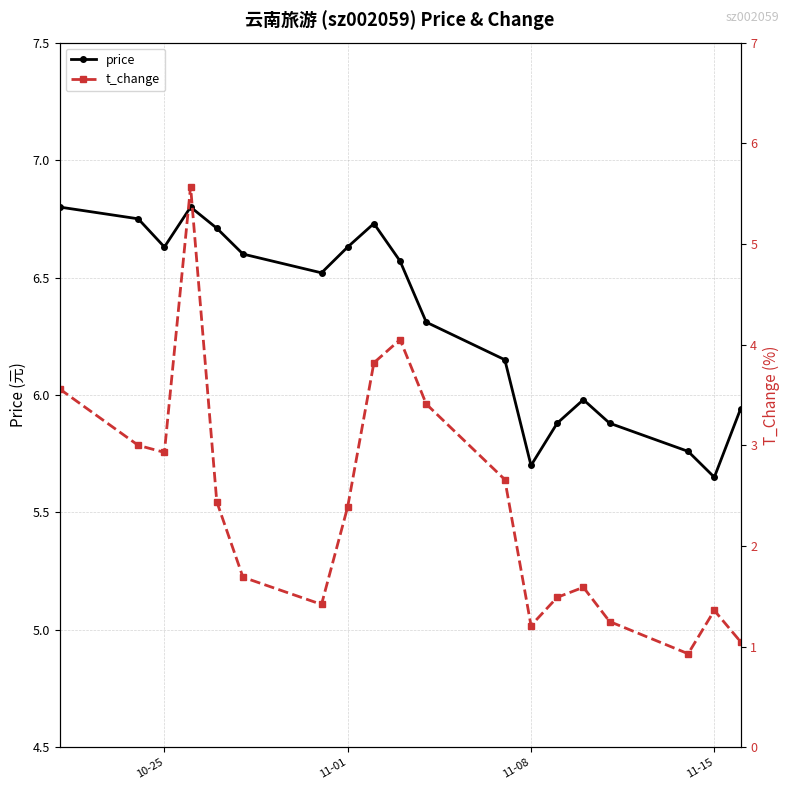

True or false: price and t_change cross at least once.

False